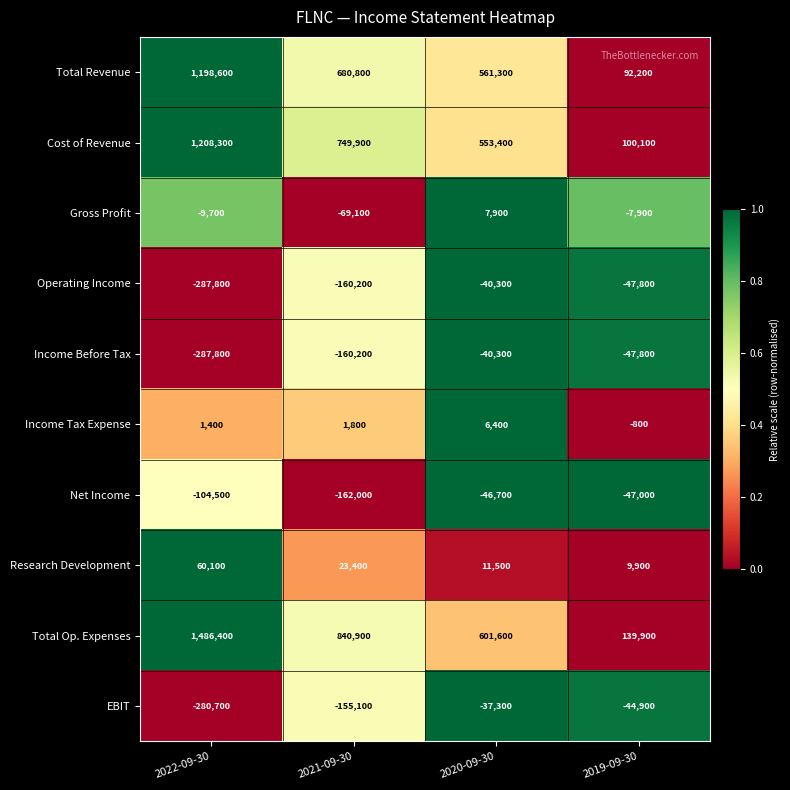

Between 2022-09-30 and 2021-09-30, which series saw the biggest shift?

Total Op. Expenses